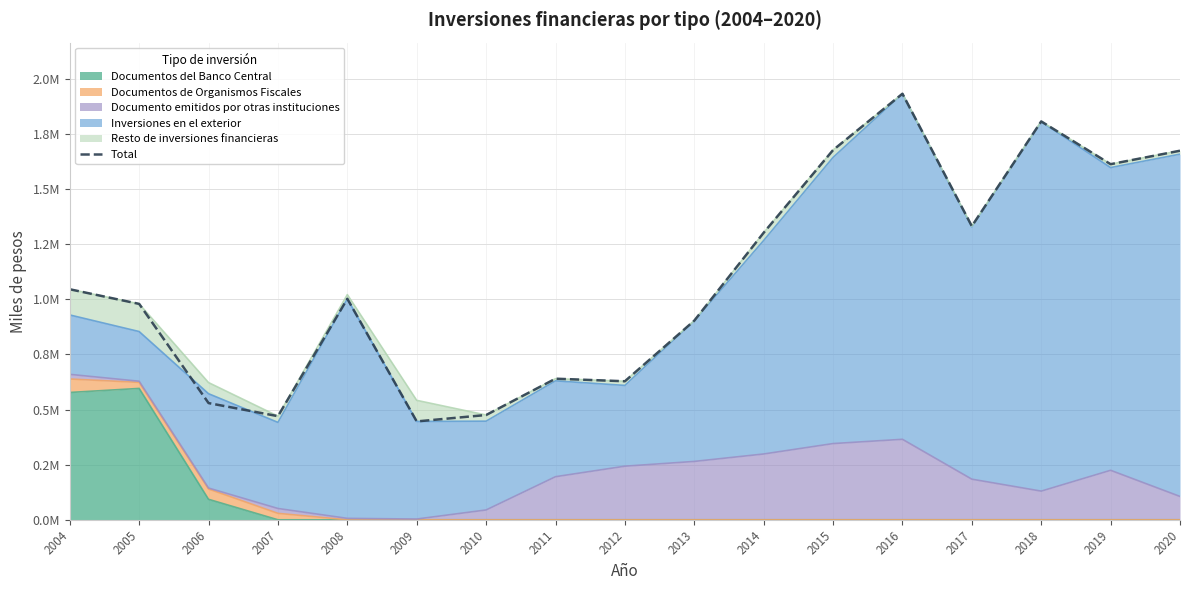

Rank the categories by value from highest to lowest.

2016, 2018, 2015, 2020, 2019, 2017, 2014, 2004, 2008, 2005, 2013, 2011, 2012, 2006, 2010, 2007, 2009